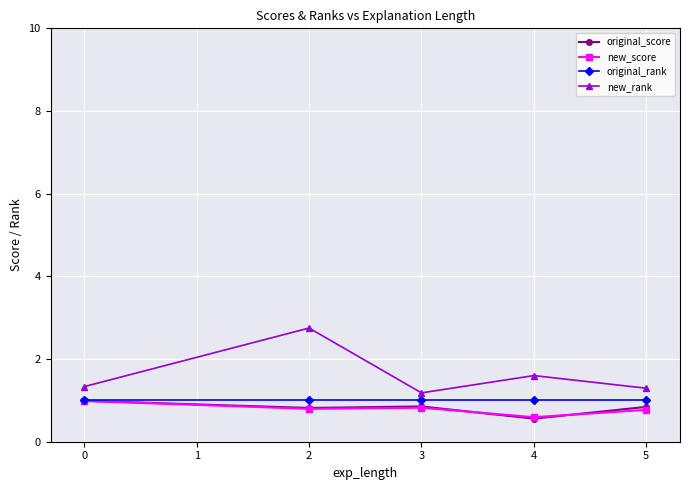

What is the total value across all series at 0?

4.3